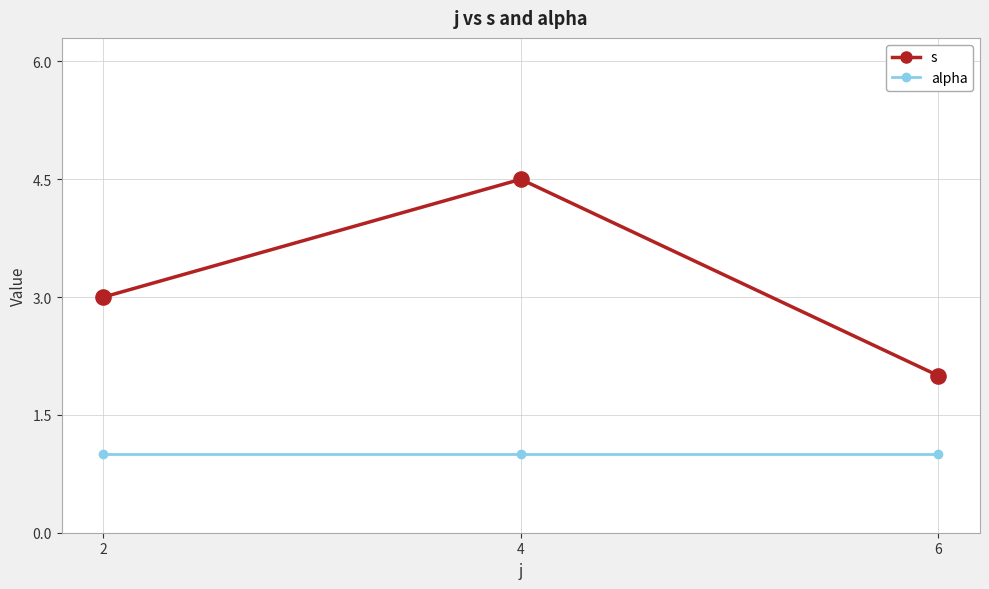

Is the value of alpha at 6 greater than the value of s at 4?

No